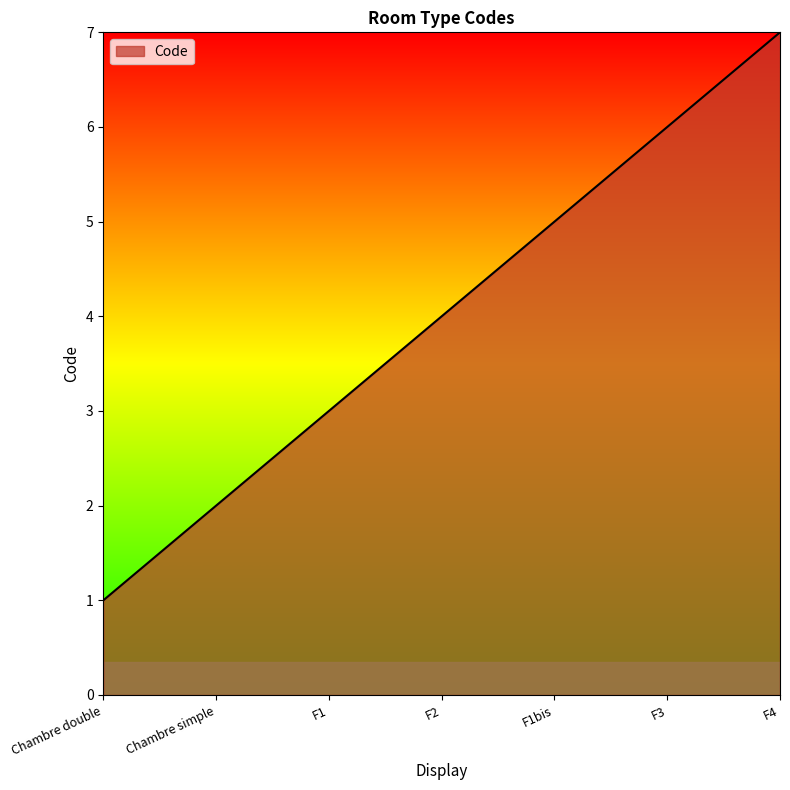

Reading left to right, what are all the values shown in this chart?

Chambre double=1	Chambre simple=2	F1=3	F2=4	F1bis=5	F3=6	F4=7